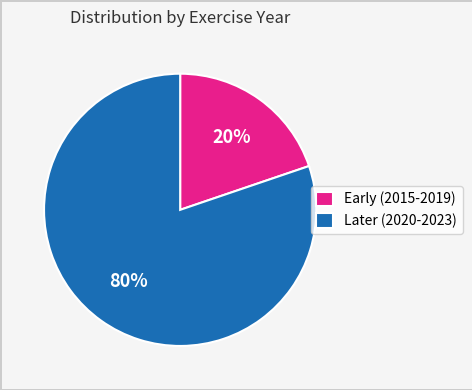

Do Early (2015-2019) and Later (2020-2023) together represent more than half of the pie?

Yes